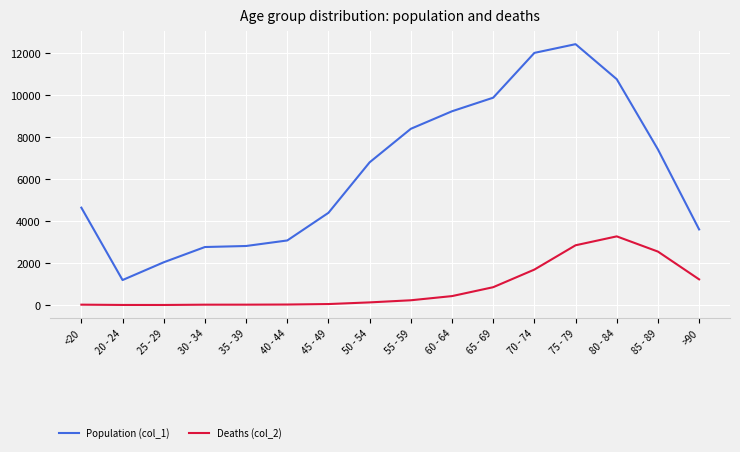

At which category is the sum across all series the highest?

75 - 79